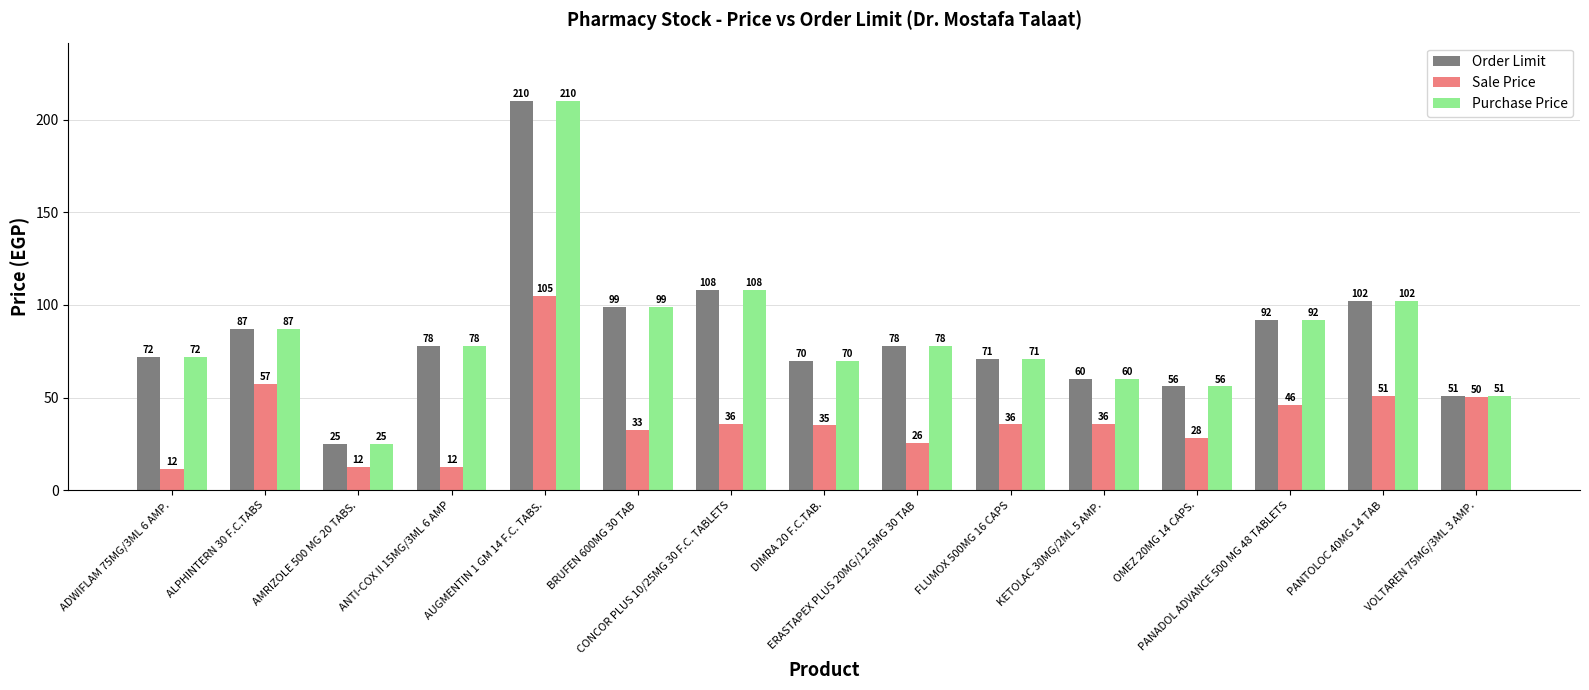

What is the minimum value shown in the chart?

11.5